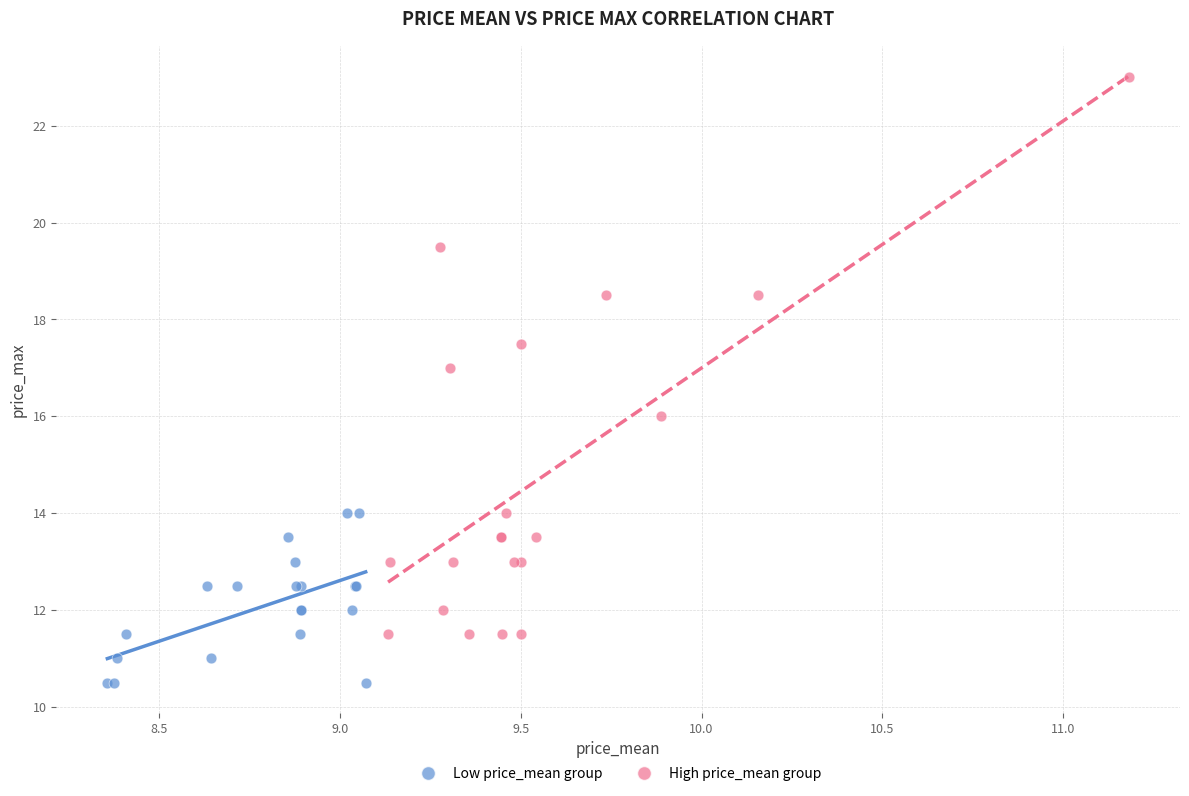

Which series has the widest spread of Y values?

High price_mean group